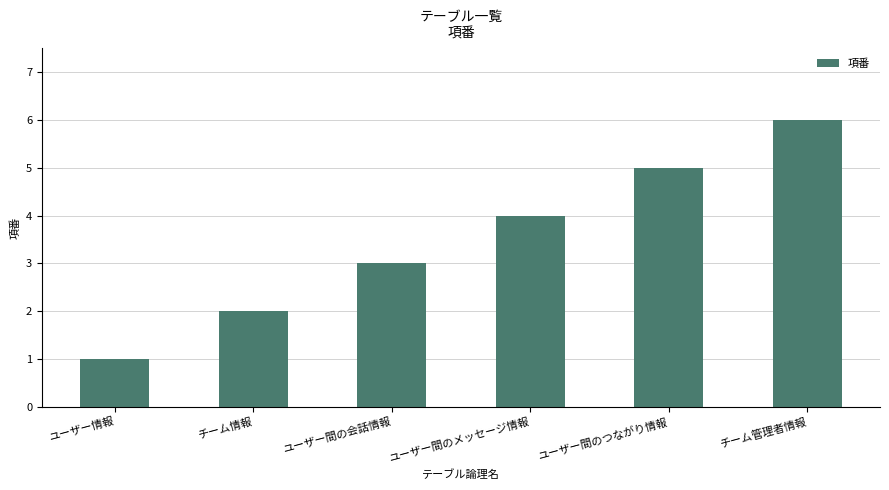

What is the greatest value displayed?

6